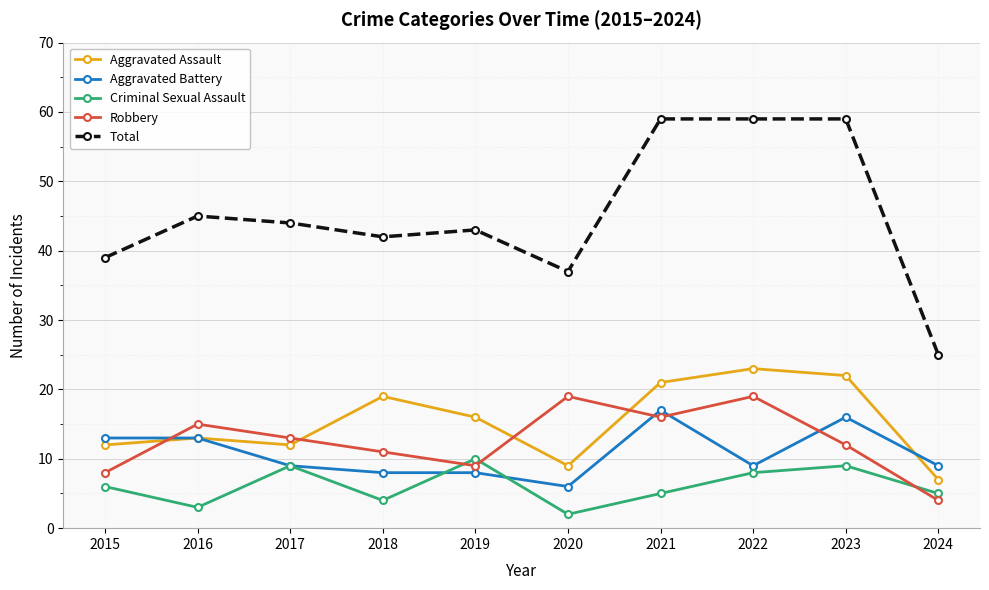

True or false: Robbery has more than 0 points higher than both neighbors.

True